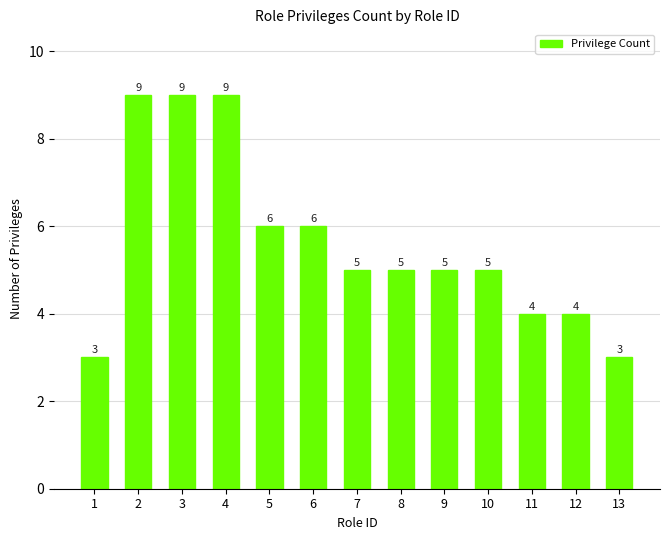

The value at 8 is 5. True or false?

True